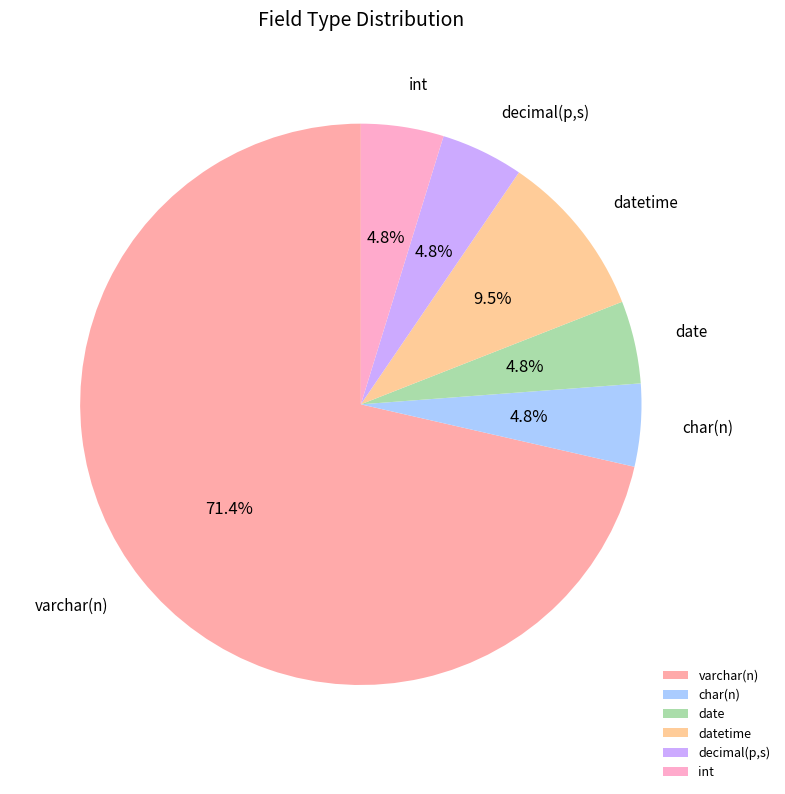

What is the largest slice in the pie chart?

varchar(n)